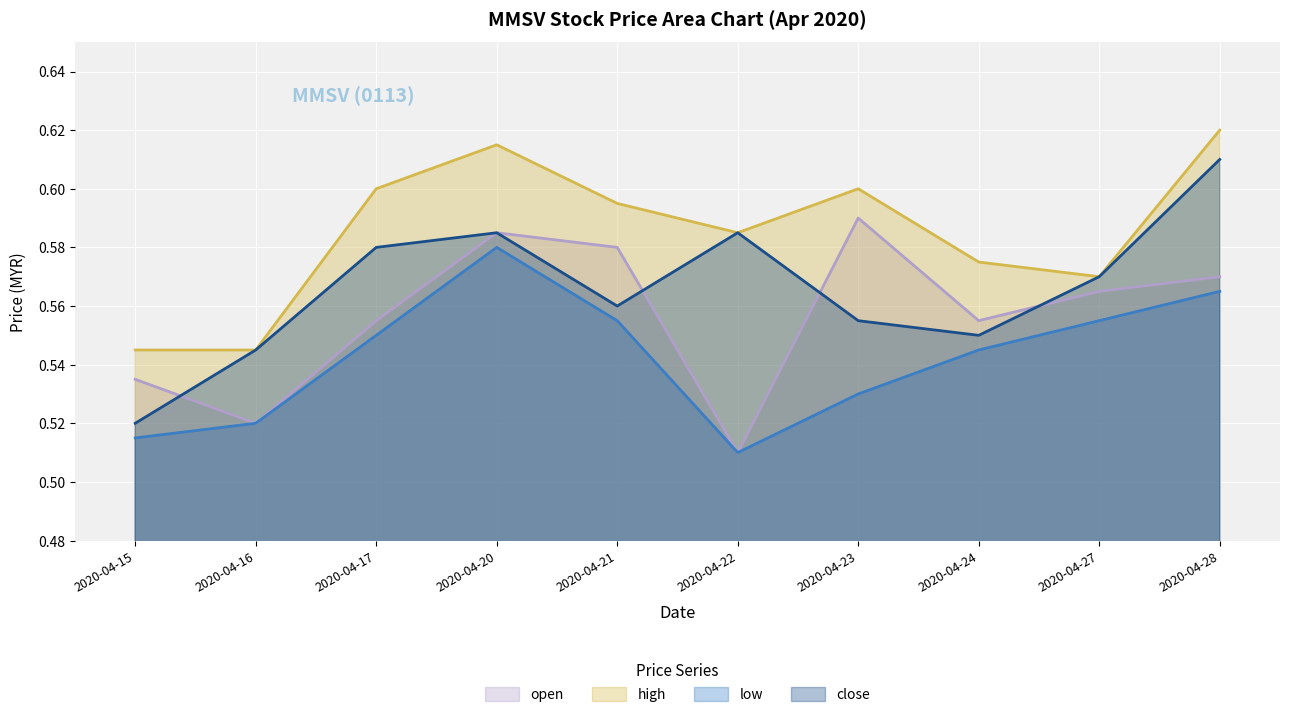

What is the maximum value shown in the chart?

0.6